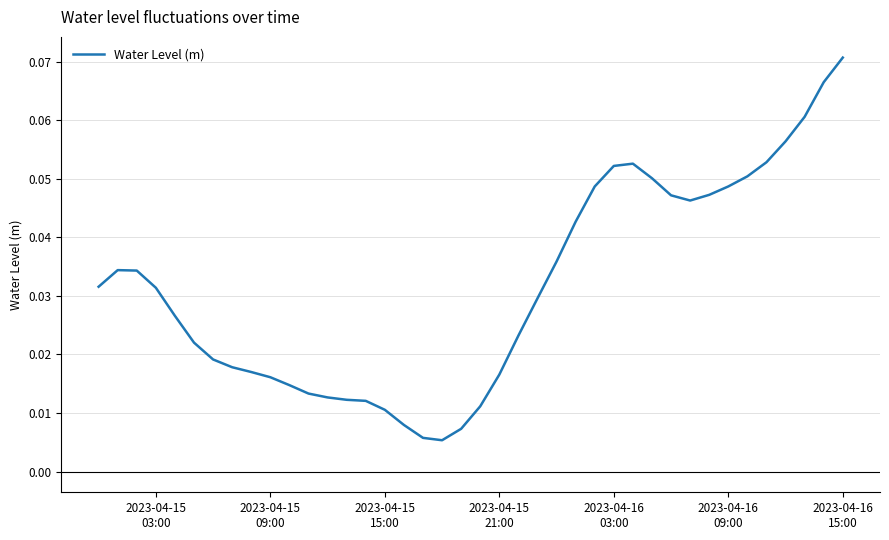

Is this an area chart (filled region under the line)?

No